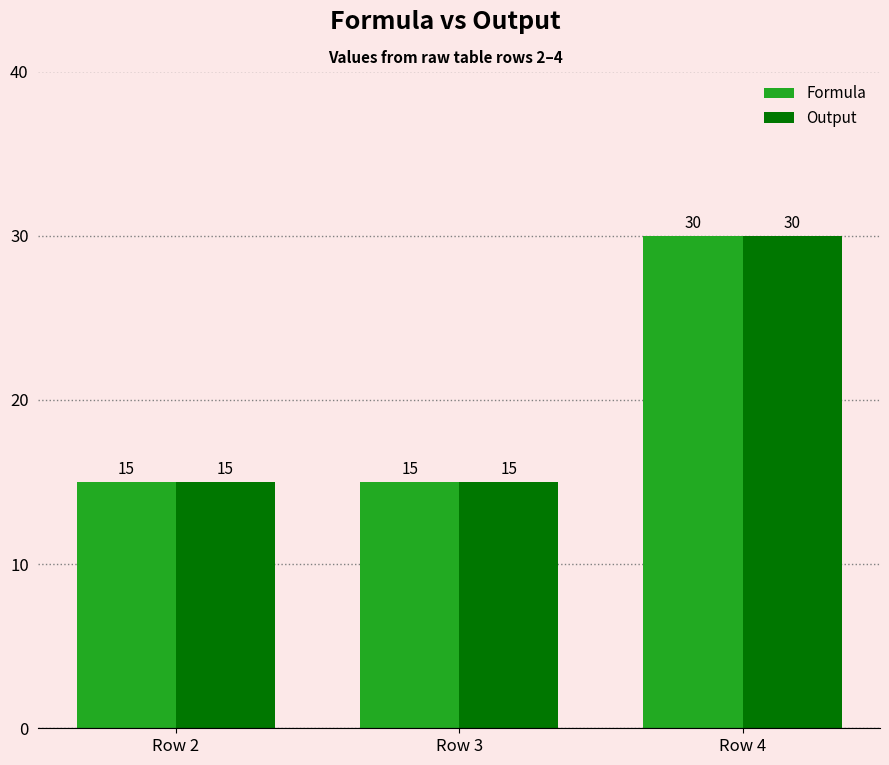

What is the maximum value for Output?

30